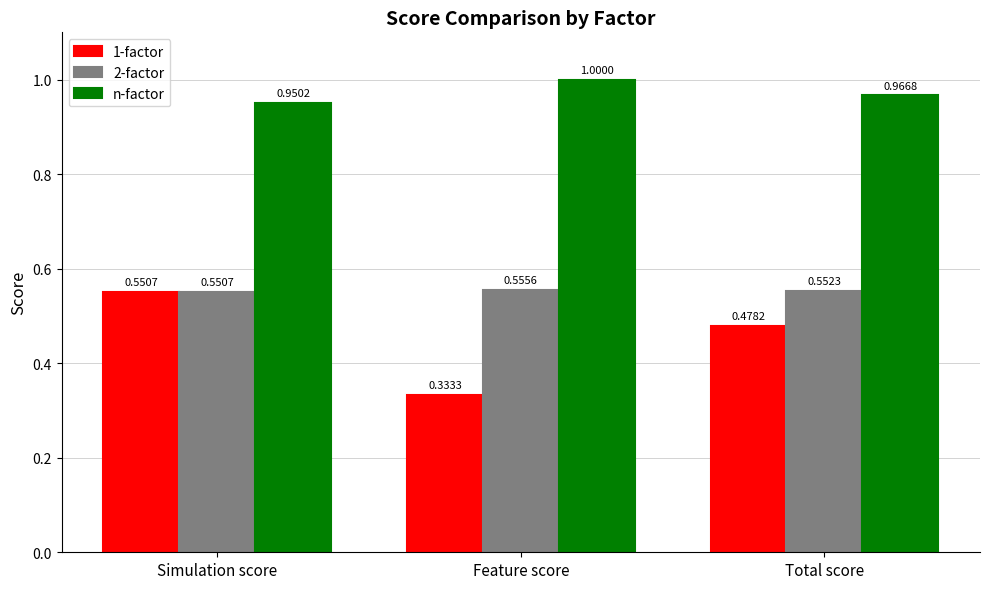

The value of 2-factor at Feature score is 0.8. True or false?

False